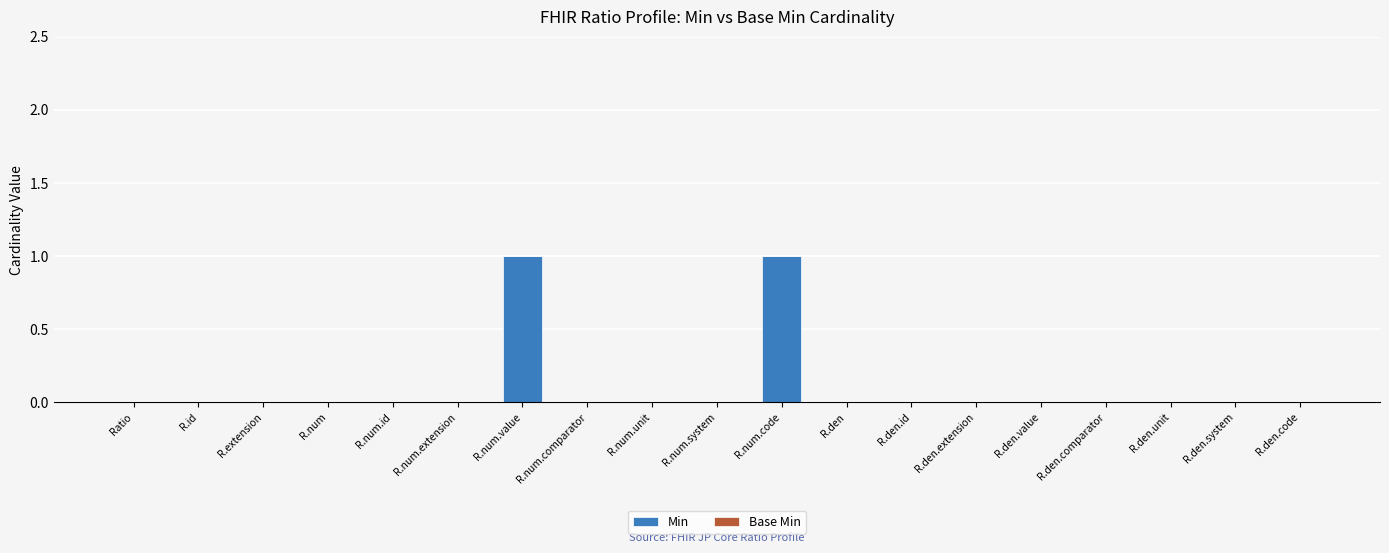

The chart shows a value of 1 at R.num. True or false?

False